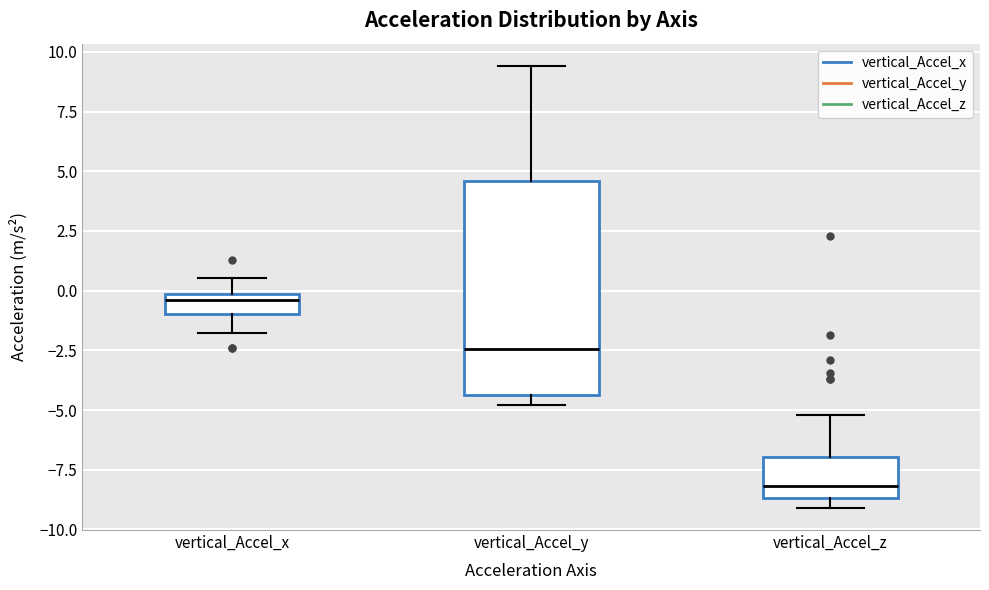

Reading left to right, transcribe this box plot: for each box, give where its median line is, the range the box spans, and where its two whiskers end, as read against the y-axis. The values are not printed on the chart, so give them approximately, as read against the axis.

vertical_Accel_x: median -0.5, box -1.0 to 0.0, whiskers -2.0 to 0.5
vertical_Accel_y: median -2.5, box -4.5 to 4.5, whiskers -5.0 to 9.5
vertical_Accel_z: median -8.0, box -8.5 to -7.0, whiskers -9.0 to -5.0